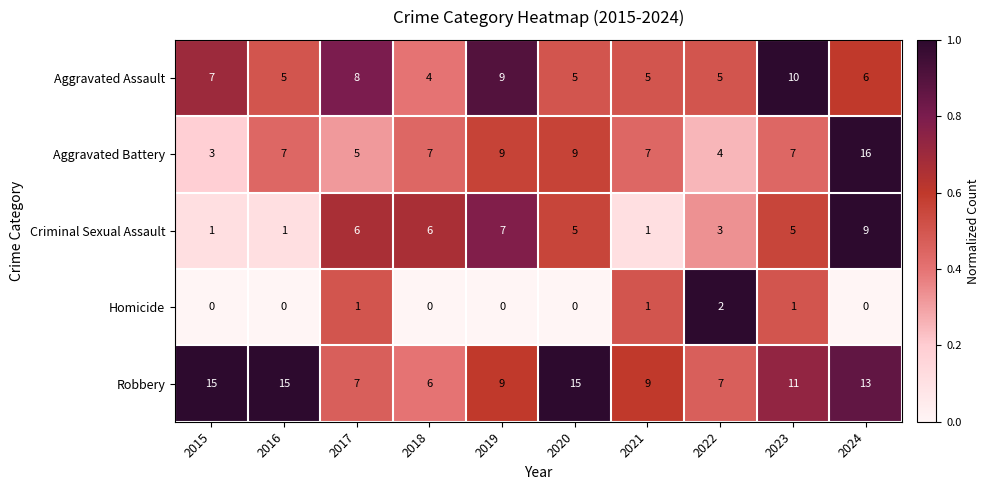

At which category does the chart reach its peak across all series?

2024